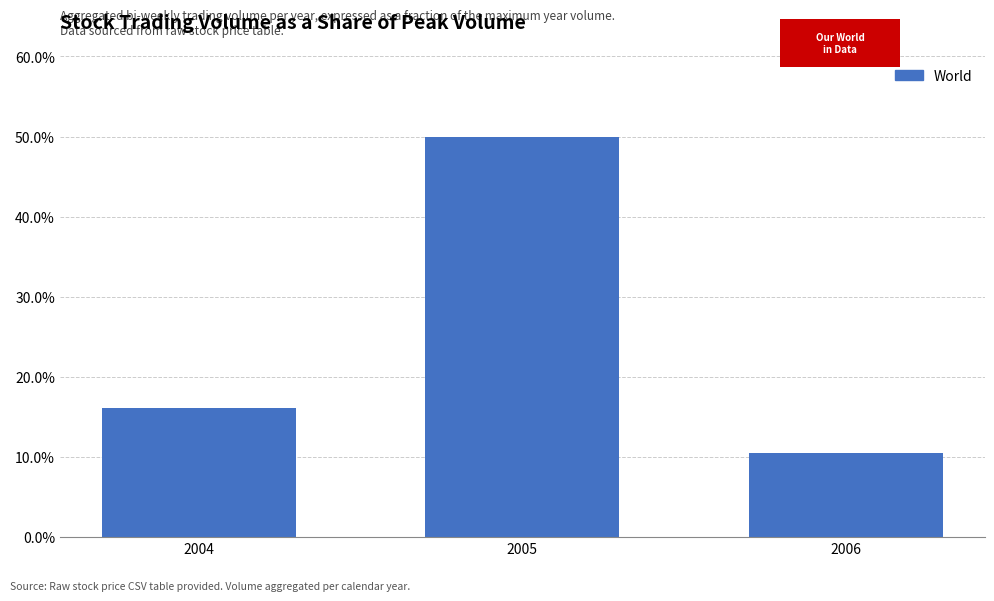

What is the smallest value displayed?

0.1